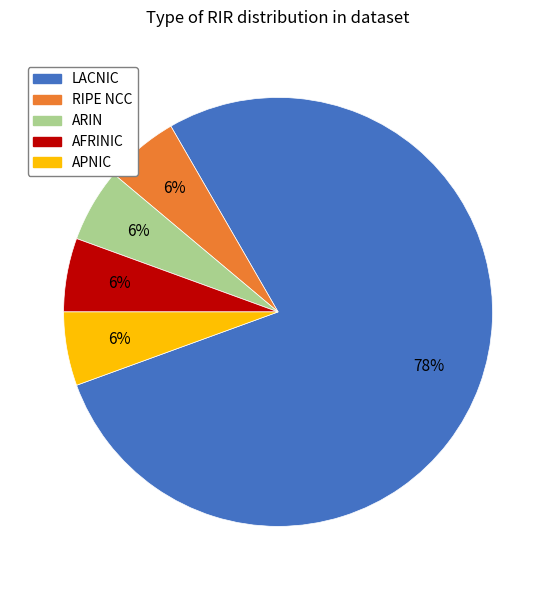

How many slices are in this pie chart?

5